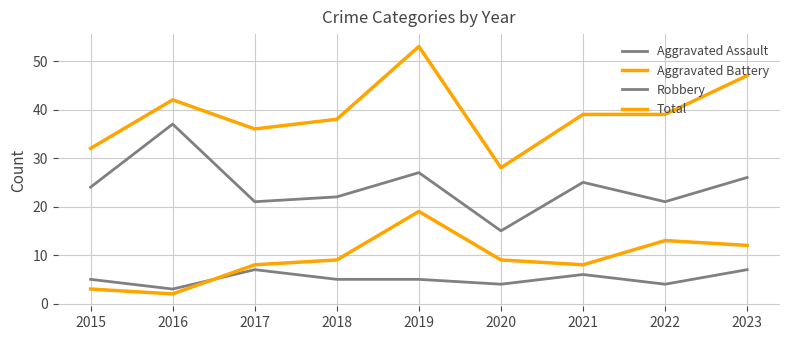

How many lines are shown in the chart?

4